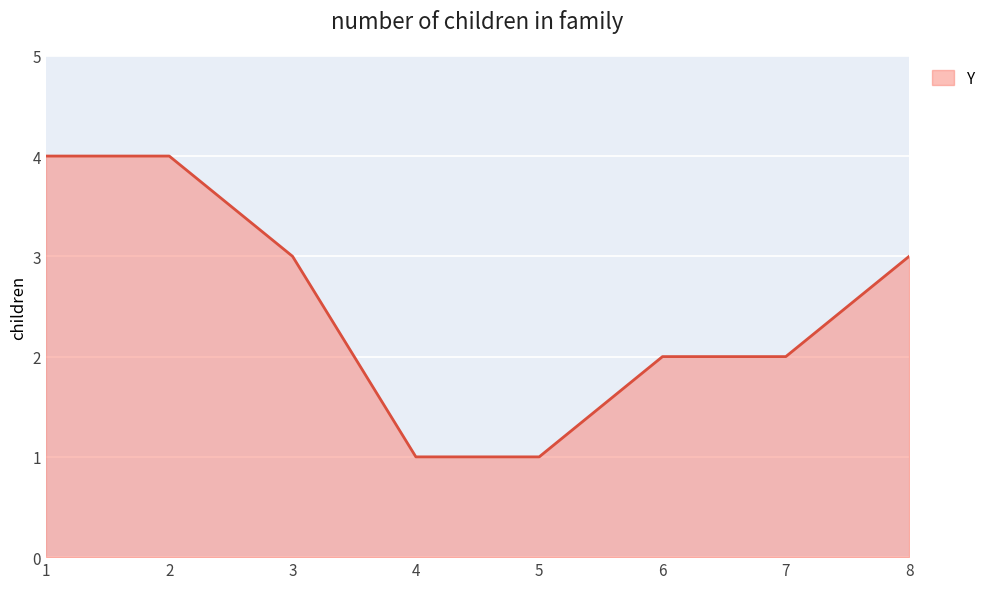

What is the sum of all values?

20